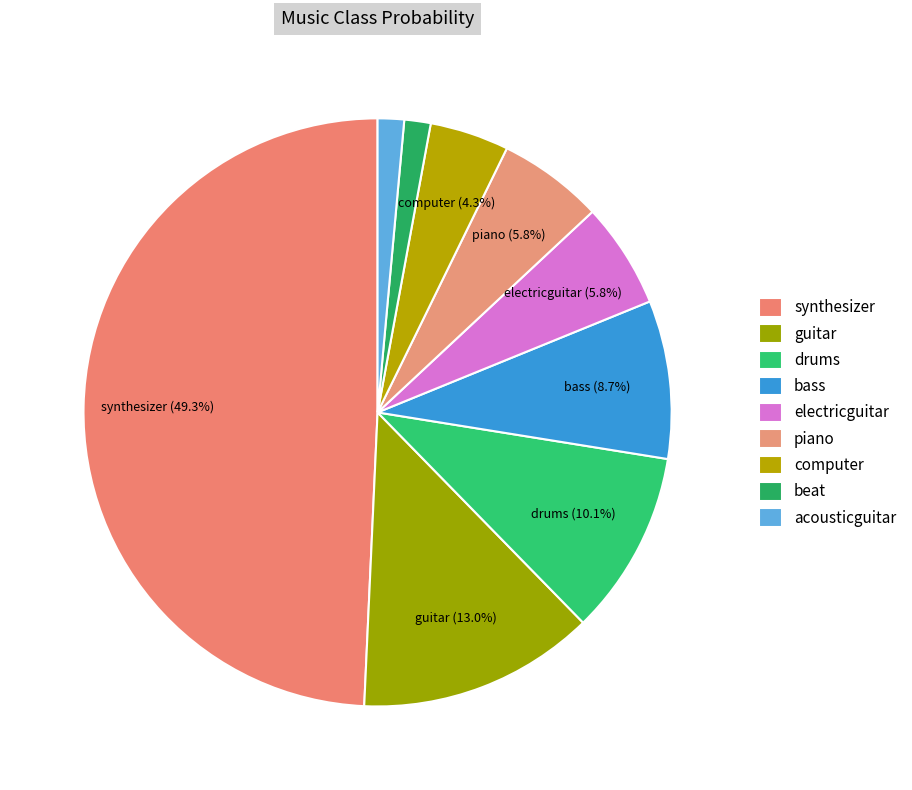

What is the smallest slice in the pie chart?

beat